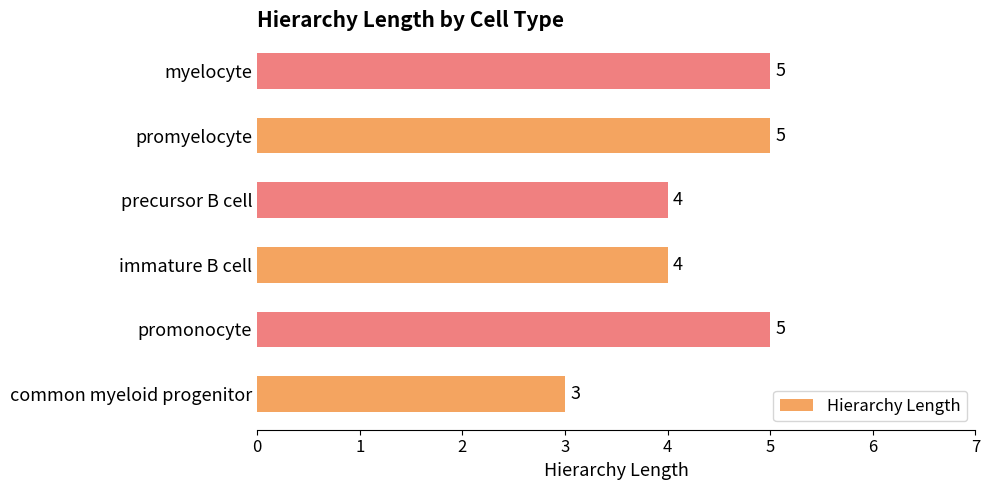

True or false: the data shows 1 at myelocyte.

False